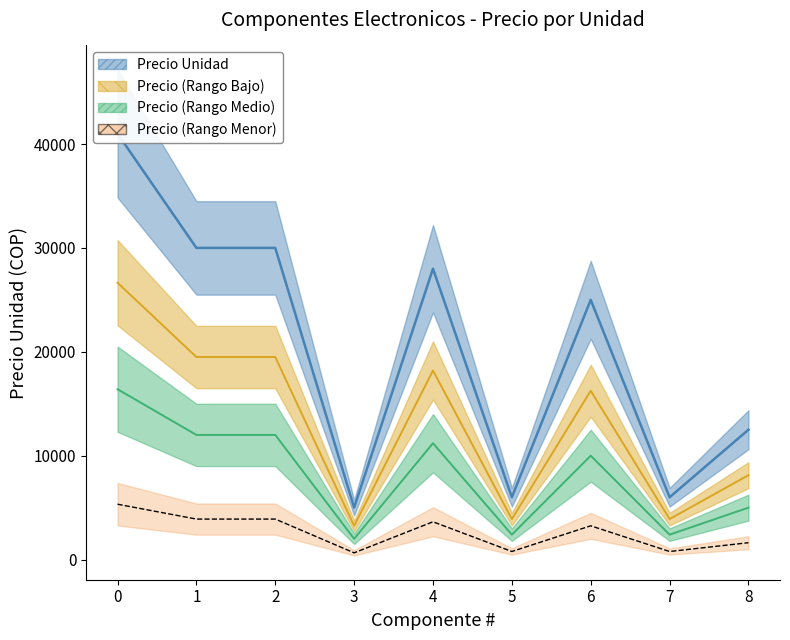

Reading left to right, extract all data points from this chart.

0=41000	1=30000	2=30000	3=5000	4=28000	5=6000	6=25000	7=6000	8=12500